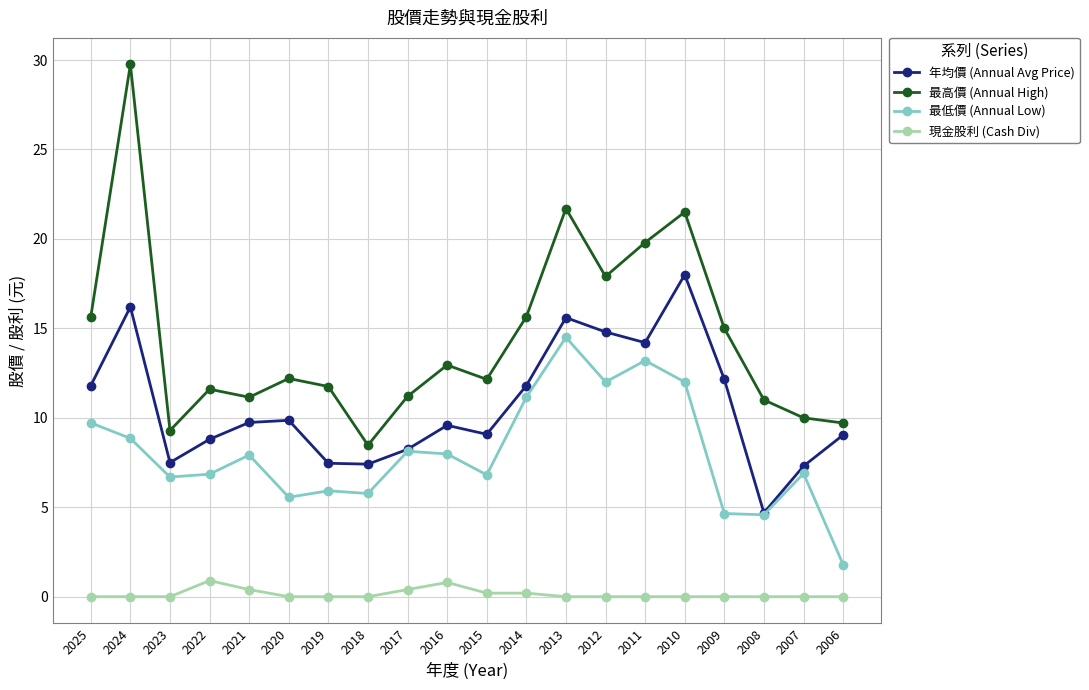

True or false: 最低價 (Annual Low) and 最高價 (Annual High) cross at least once.

False